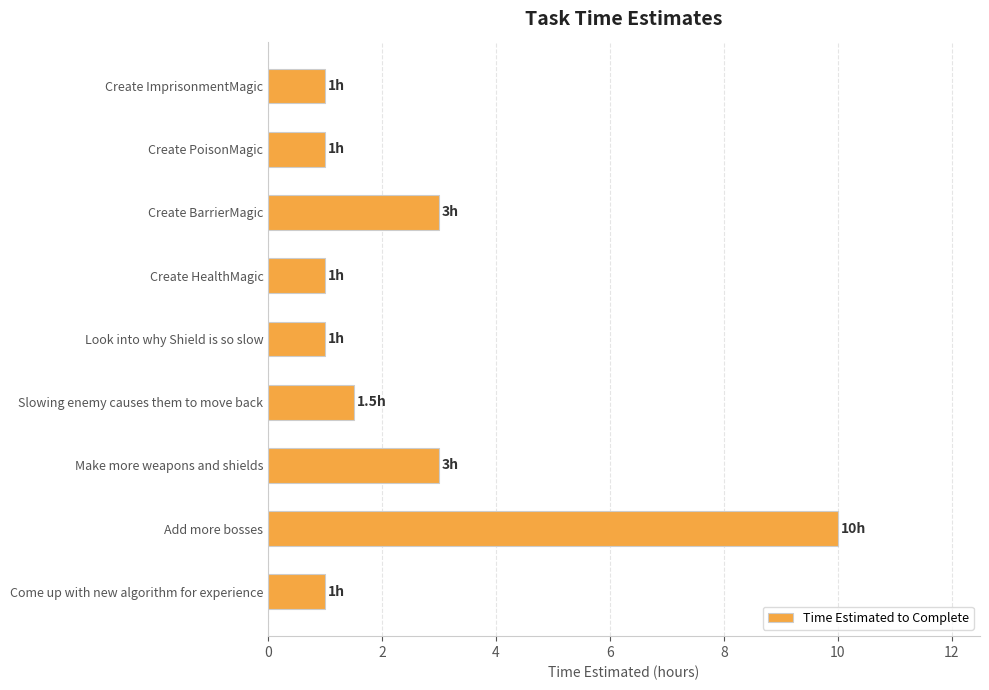

The value at Create HealthMagic is 1.0. True or false?

True